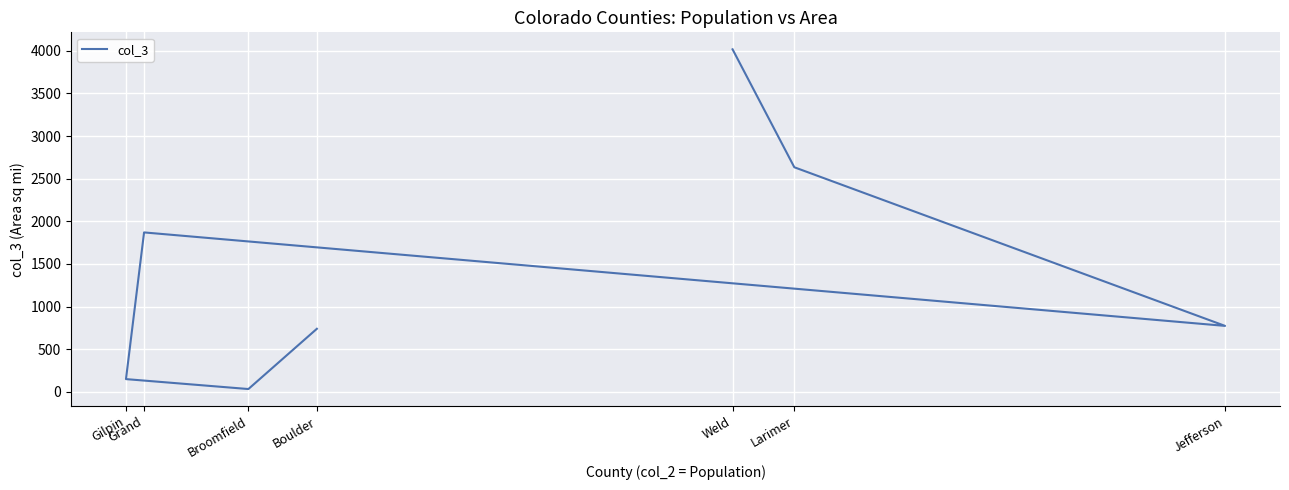

The value at Grand is 2784.1. True or false?

False